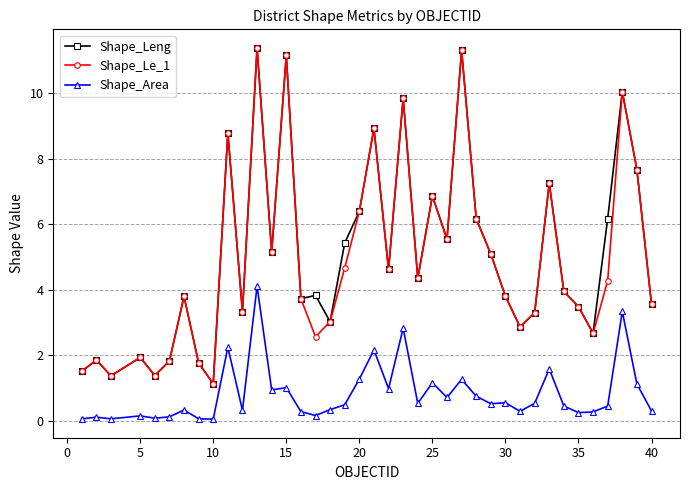

What is the lowest value of the Shape_Le_1 series?

1.1